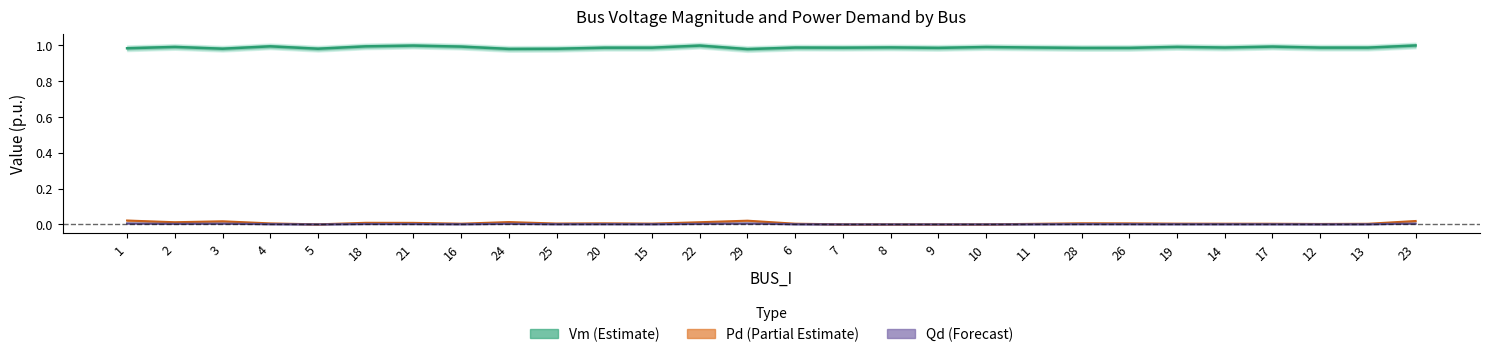

Which series has the widest spread of values?

Pd